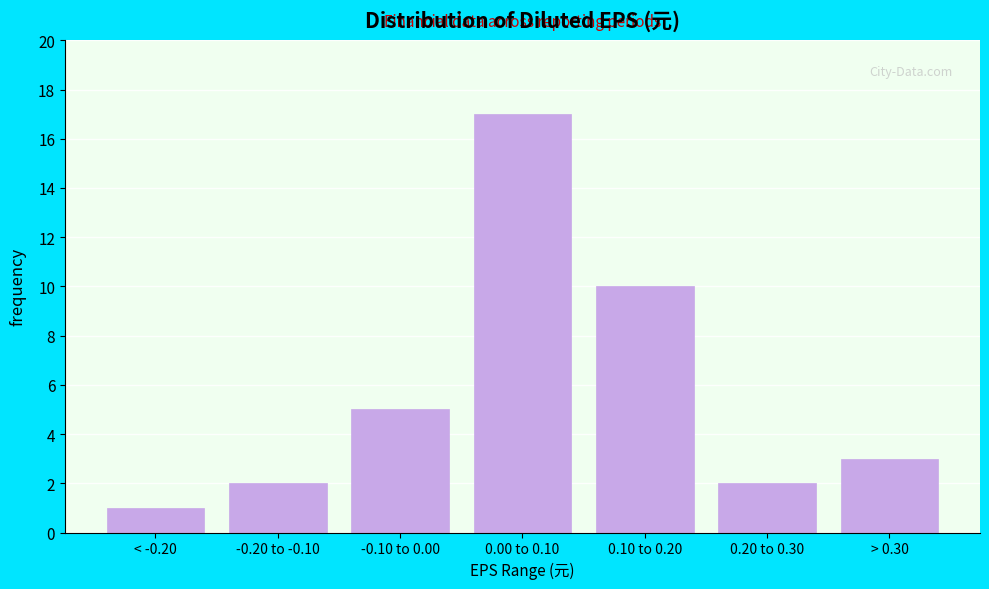

Reading left to right, extract all data points from this chart.

1	2	5	17	10	2	3